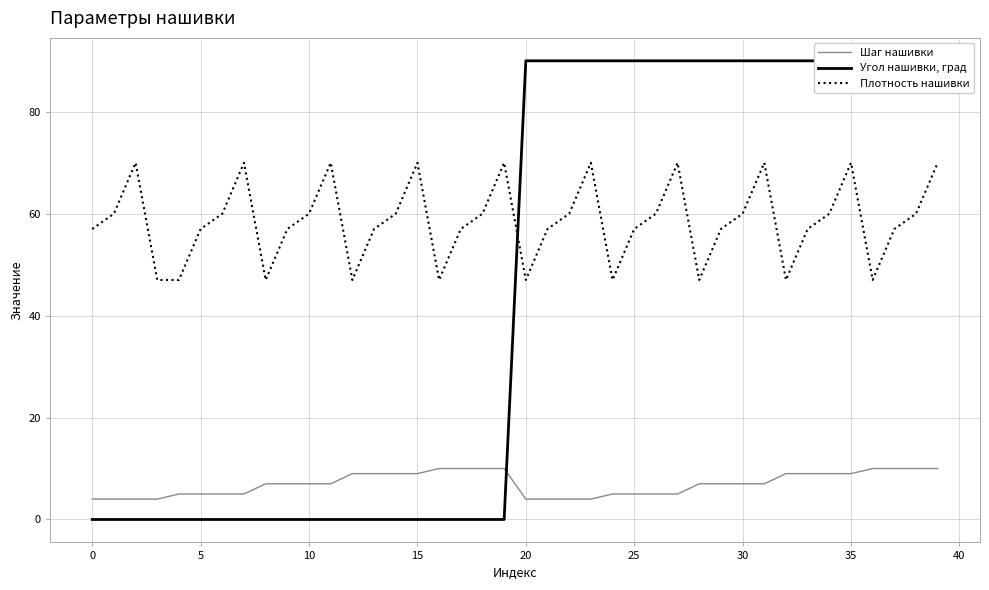

How many lines are shown in the chart?

3